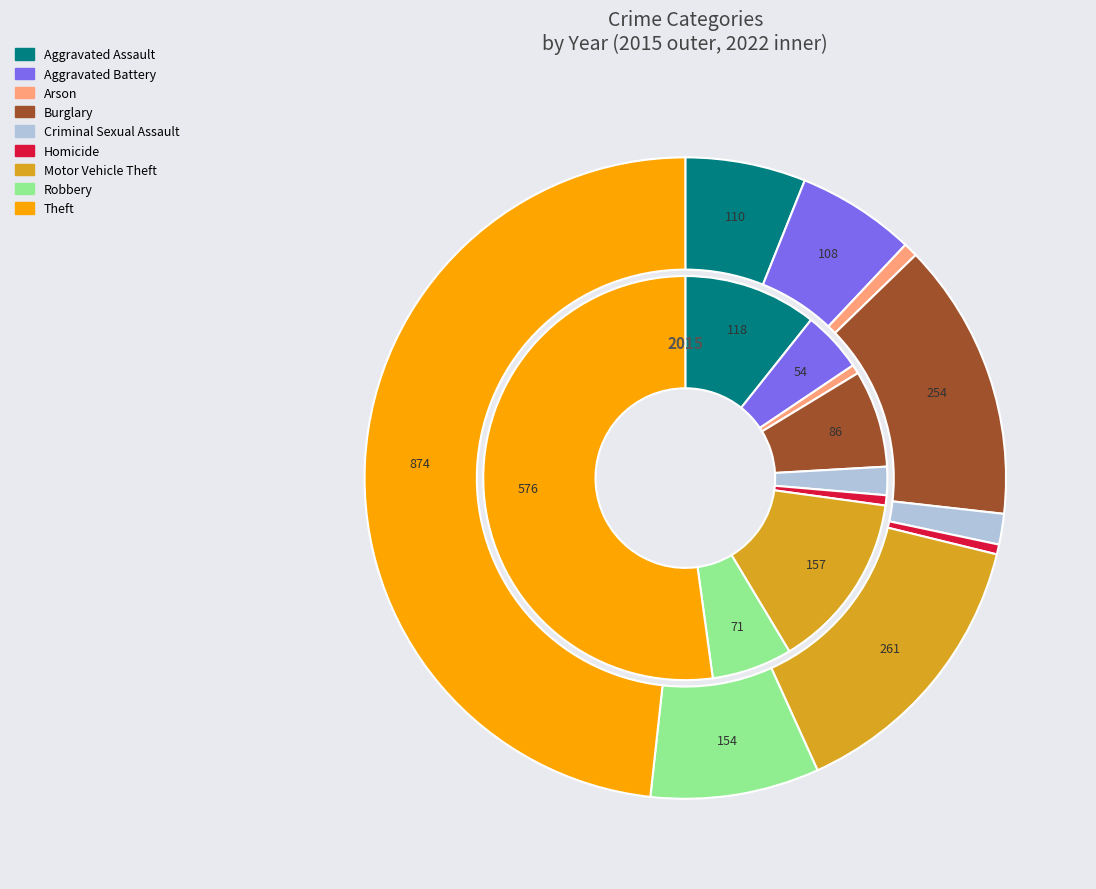

Do values_2015 and 5 together represent more than half of the pie?

No